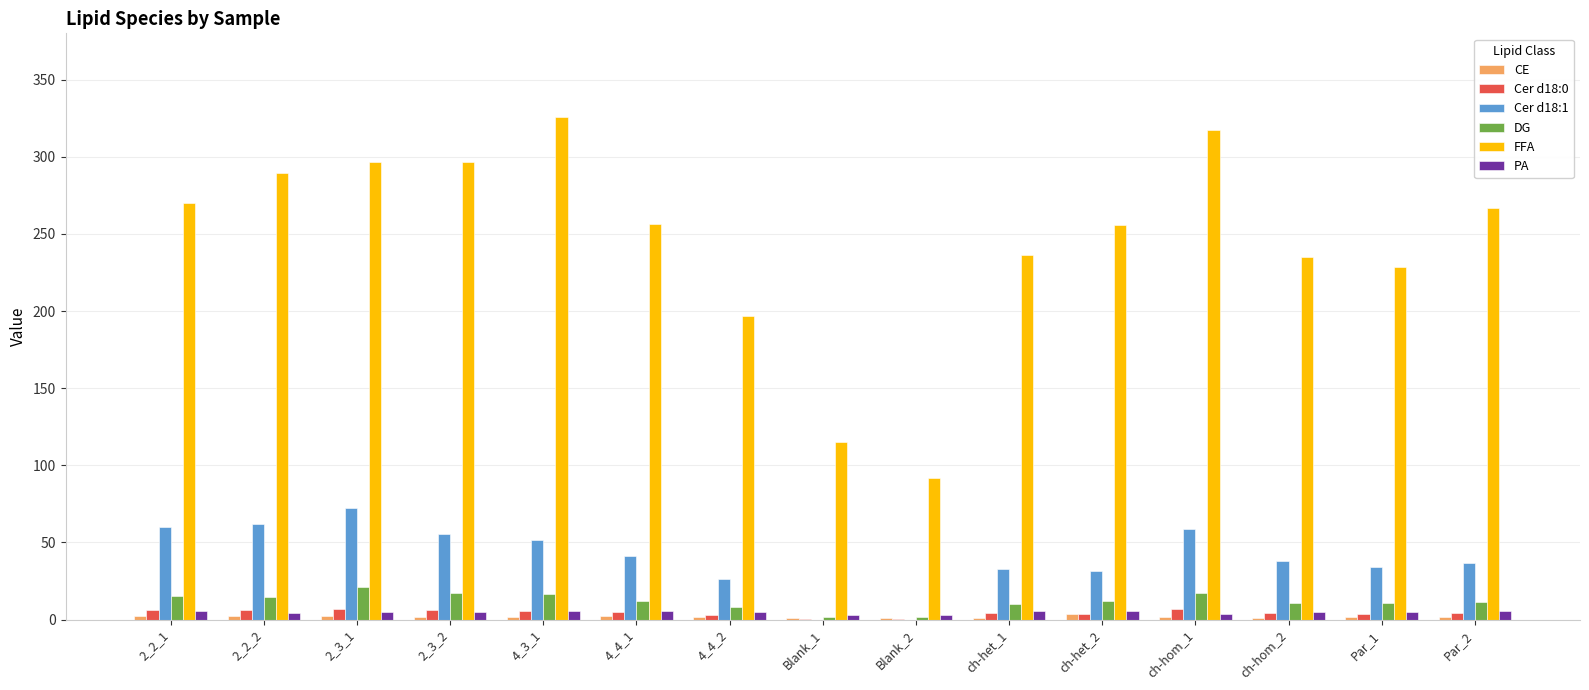

Is the value of DG at 2_3_2 greater than the value of Cer d18:1 at ch-hom_2?

No